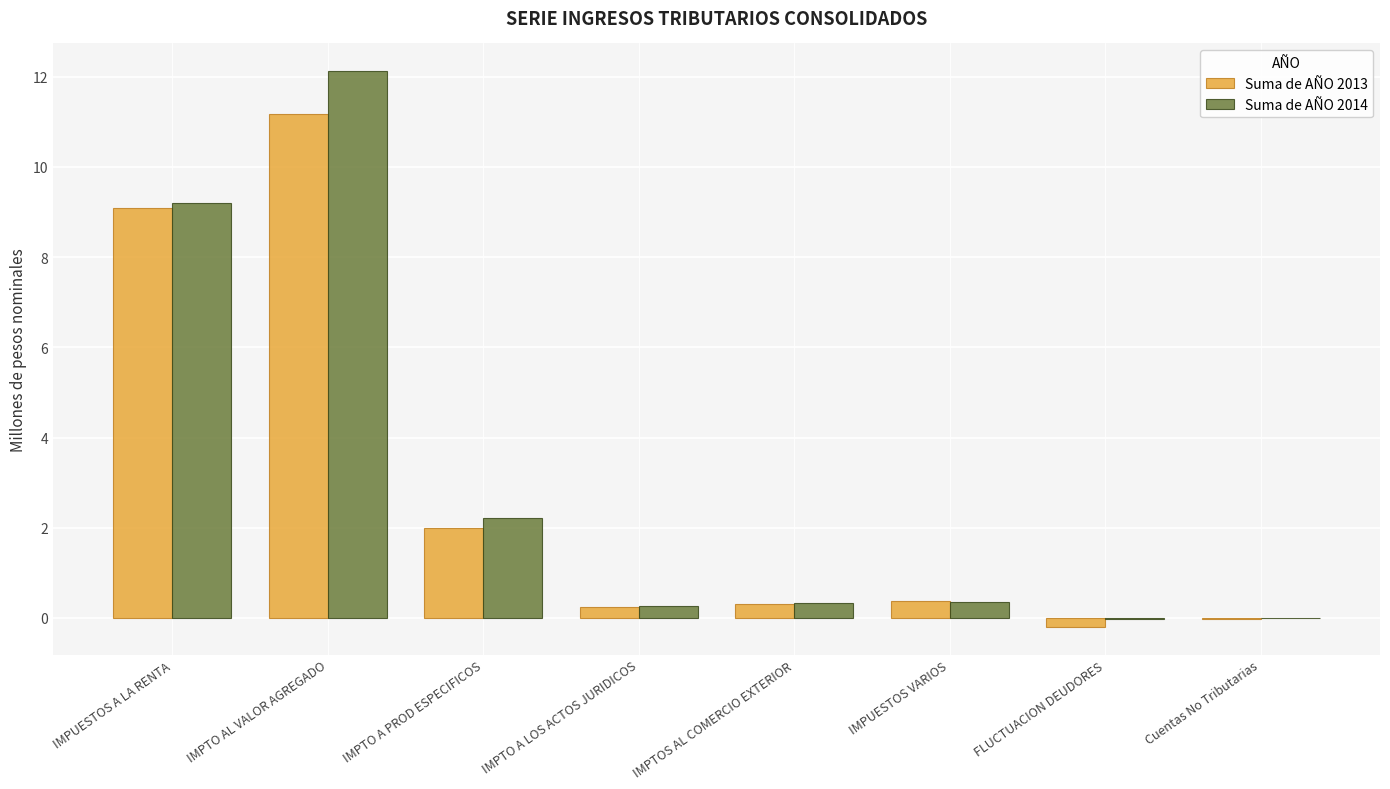

Which series changed the most between IMPTO AL VALOR AGREGADO and IMPUESTOS VARIOS?

Suma de AÑO 2014